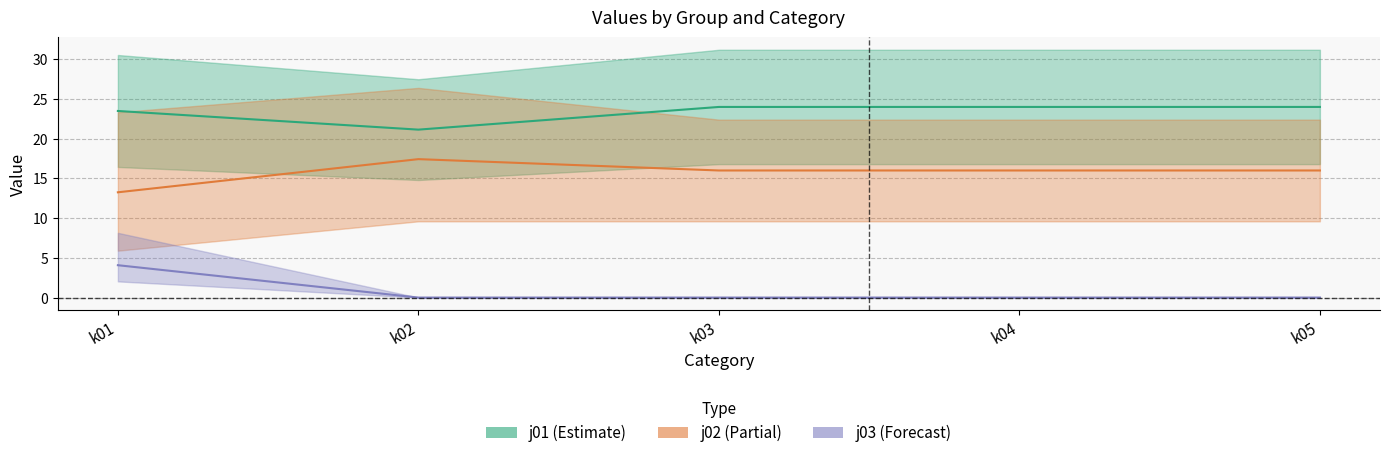

How many lines are shown in the chart?

3